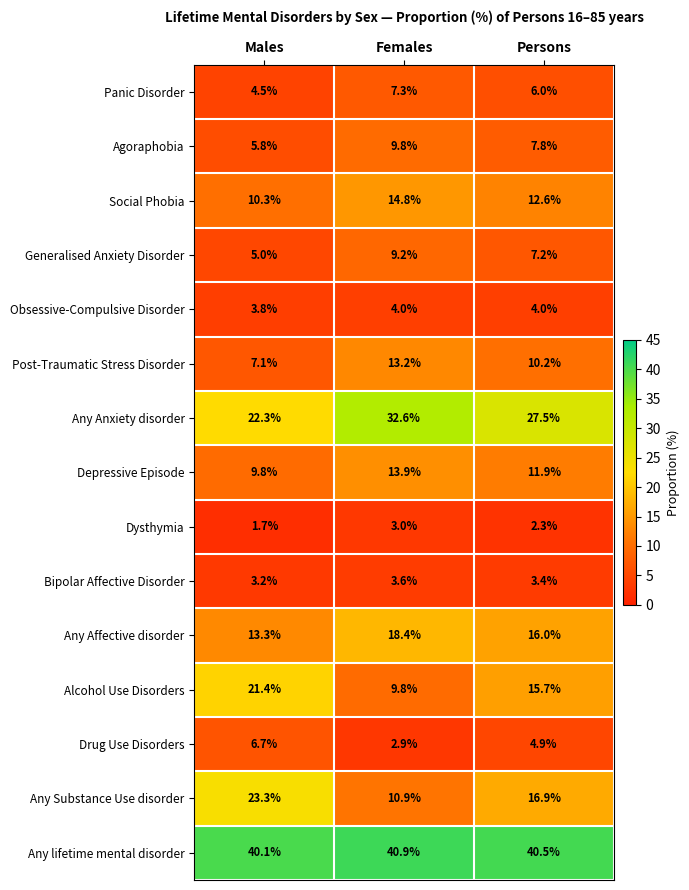

Count the Dysthymia values in the range 1 to 3.

3